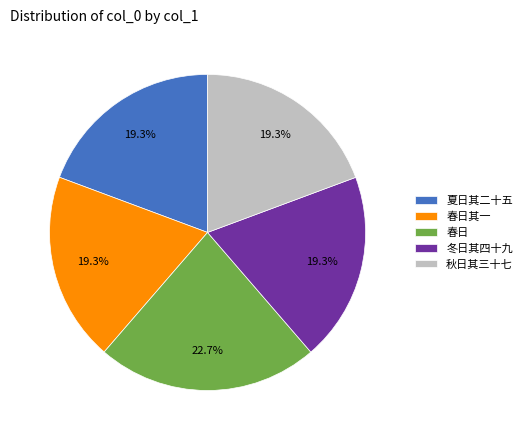

What is the largest slice in the pie chart?

春日